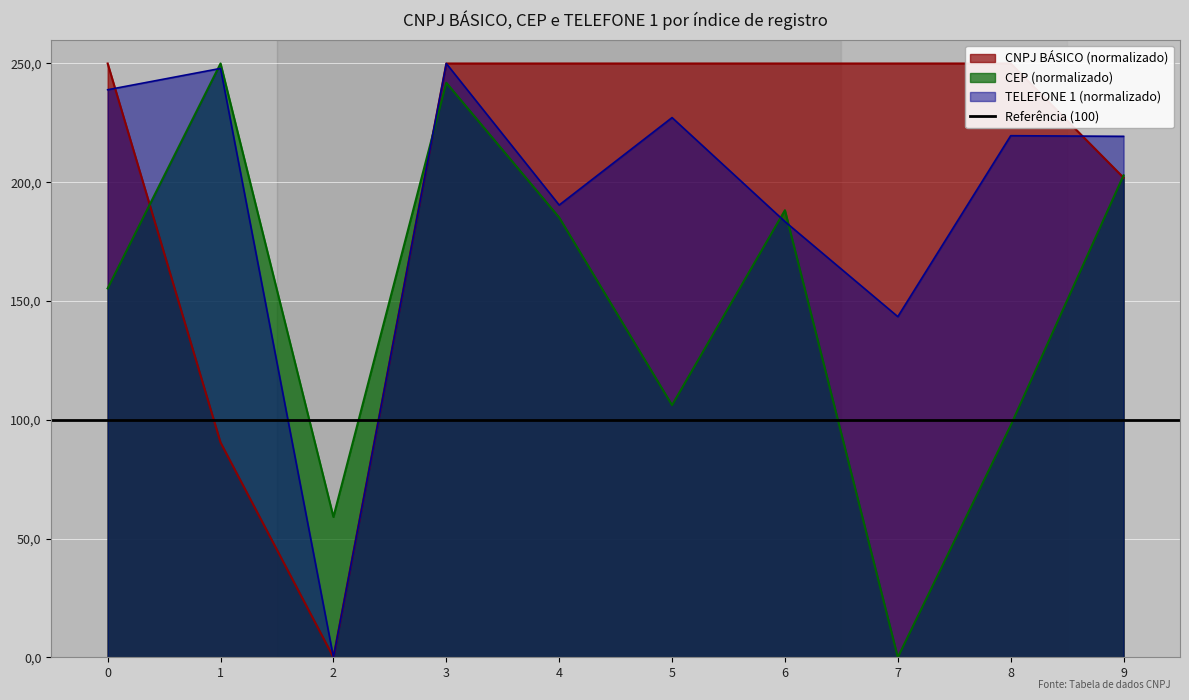

Does the chart display data point markers on the line(s)?

No